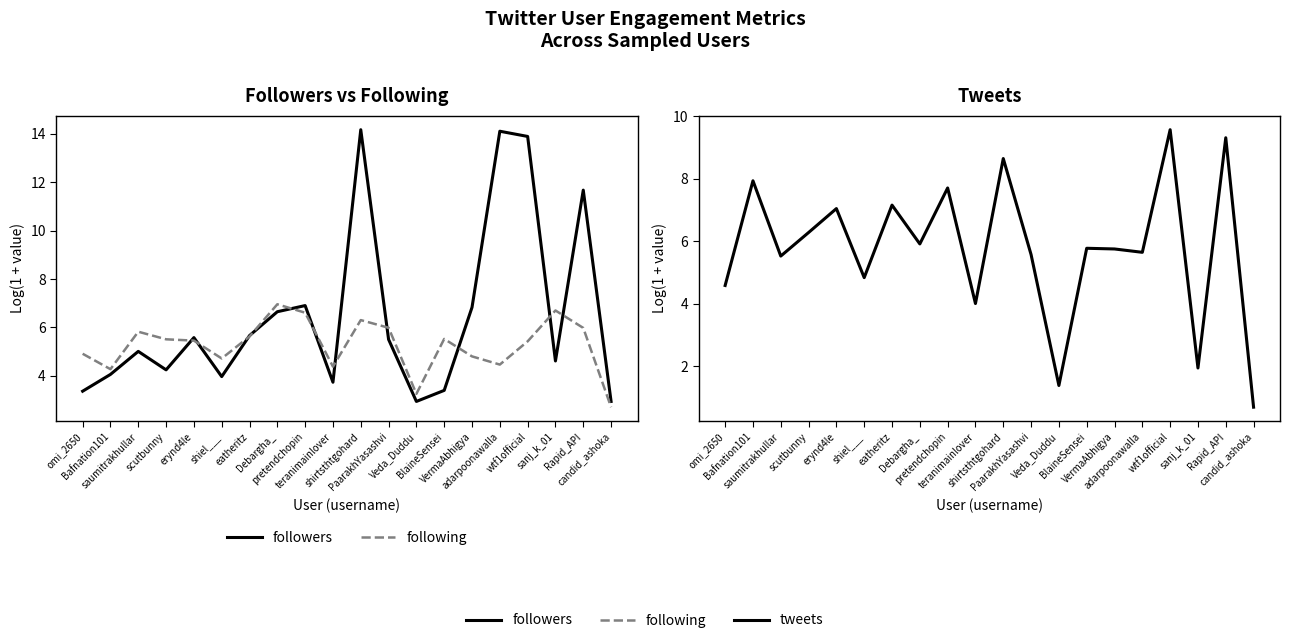

What is the total value across all series at scutbunny?

16.0